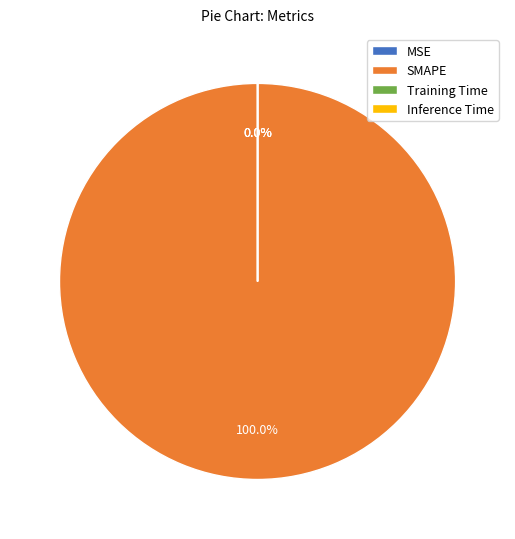

The Training Time slice represents 0% of the pie. True or false?

True